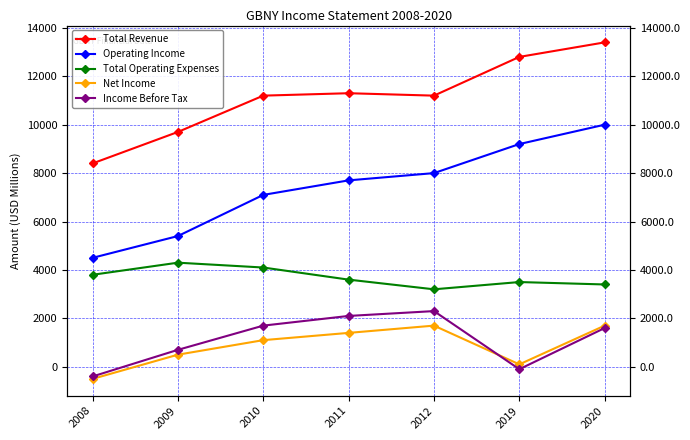

True or false: Total Operating Expenses and Net Income intersect in this chart.

False